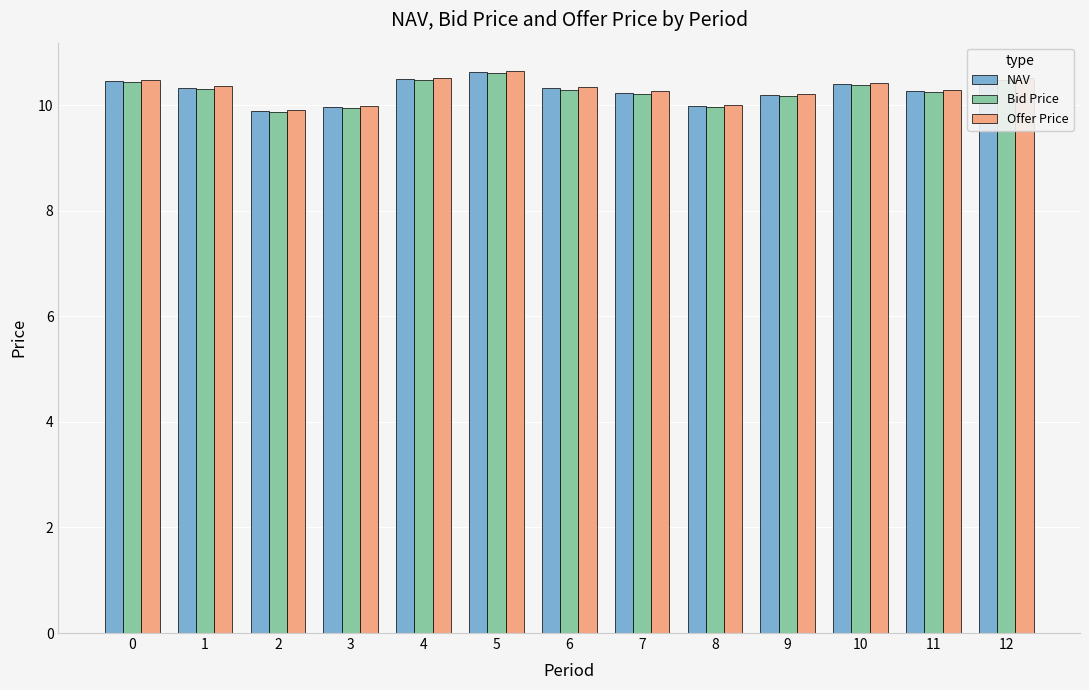

Which series changed the most between 8 and 12?

Offer Price